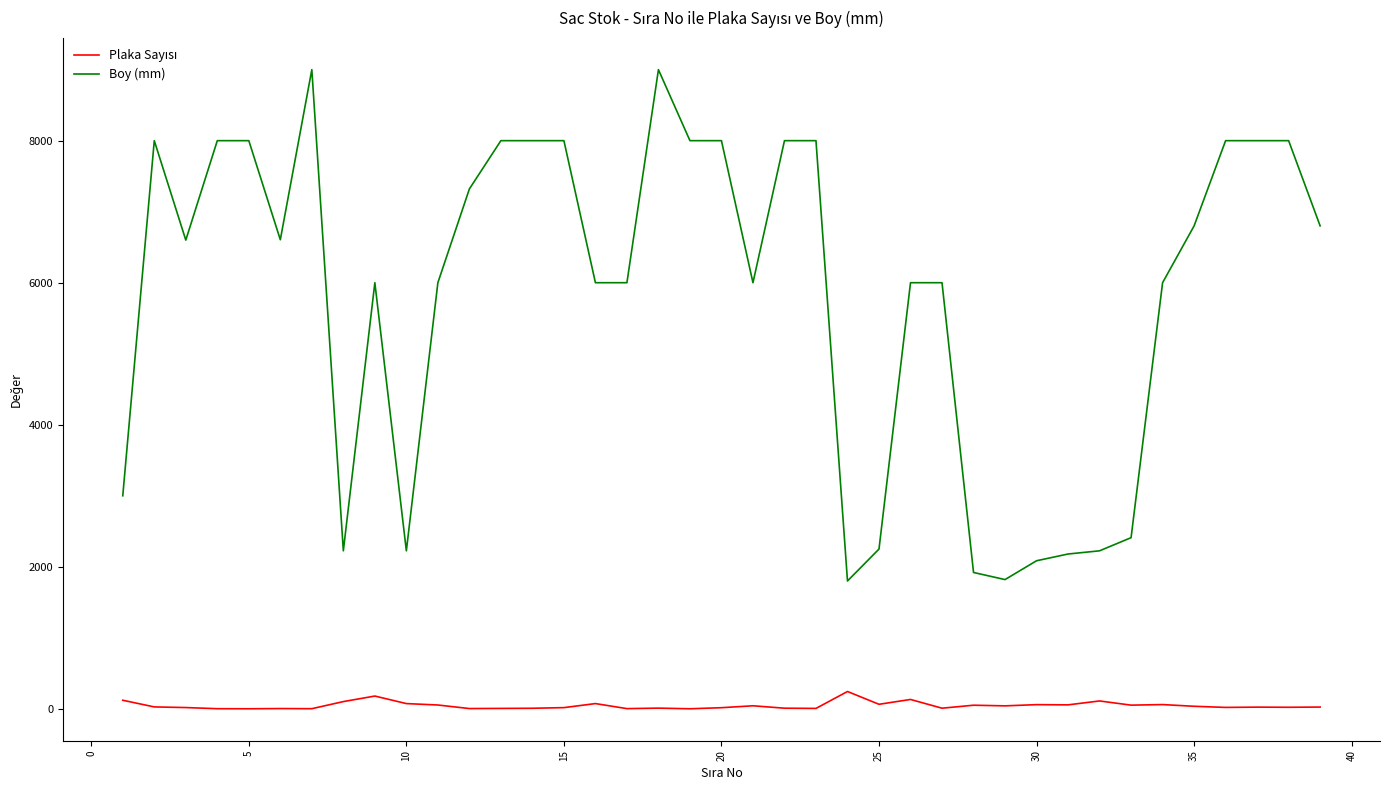

What is the greatest value displayed?

9000